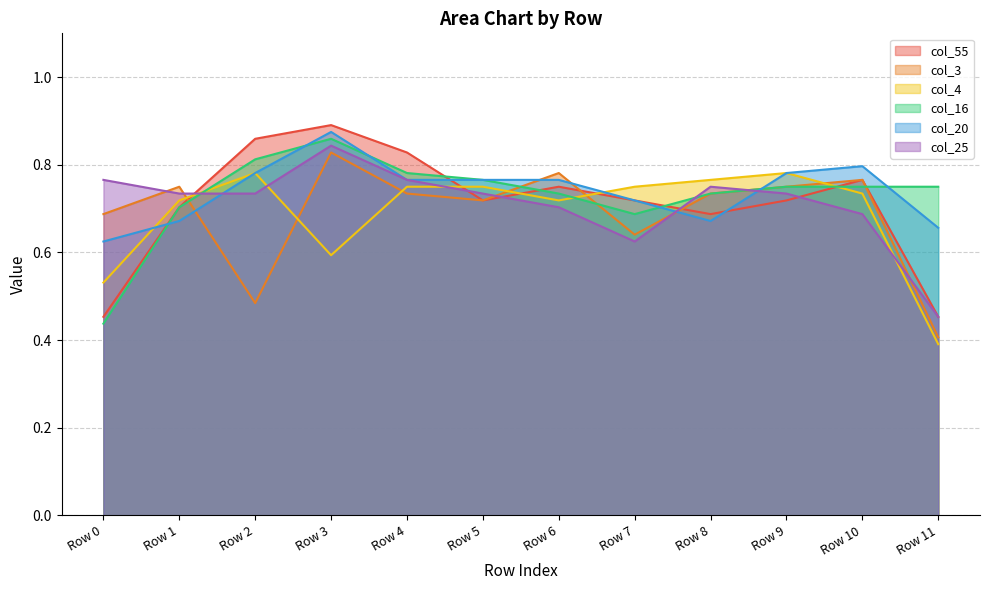

Reading left to right, list all the values displayed in this chart.

col_55: Row 0=0.5	Row 1=0.7	Row 2=0.9	Row 3=0.9	Row 4=0.8	Row 5=0.7	Row 6=0.8	Row 7=0.7	Row 8=0.7	Row 9=0.7	Row 10=0.8	Row 11=0.5
col_3: Row 0=0.7	Row 1=0.8	Row 2=0.5	Row 3=0.8	Row 4=0.7	Row 5=0.7	Row 6=0.8	Row 7=0.6	Row 8=0.7	Row 9=0.8	Row 10=0.8	Row 11=0.4
col_4: Row 0=0.5	Row 1=0.7	Row 2=0.8	Row 3=0.6	Row 4=0.8	Row 5=0.8	Row 6=0.7	Row 7=0.8	Row 8=0.8	Row 9=0.8	Row 10=0.7	Row 11=0.4
col_16: Row 0=0.4	Row 1=0.7	Row 2=0.8	Row 3=0.9	Row 4=0.8	Row 5=0.8	Row 6=0.7	Row 7=0.7	Row 8=0.7	Row 9=0.8	Row 10=0.8	Row 11=0.8
col_20: Row 0=0.6	Row 1=0.7	Row 2=0.8	Row 3=0.9	Row 4=0.8	Row 5=0.8	Row 6=0.8	Row 7=0.7	Row 8=0.7	Row 9=0.8	Row 10=0.8	Row 11=0.7
col_25: Row 0=0.8	Row 1=0.7	Row 2=0.7	Row 3=0.8	Row 4=0.8	Row 5=0.7	Row 6=0.7	Row 7=0.6	Row 8=0.8	Row 9=0.7	Row 10=0.7	Row 11=0.5